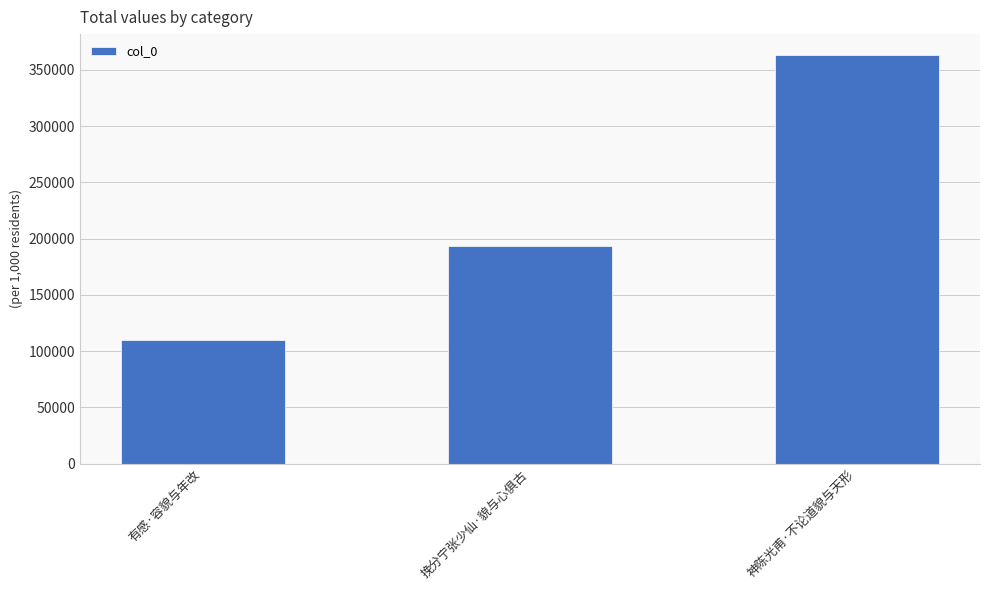

Count the values in the range 109564 to 363587.

3